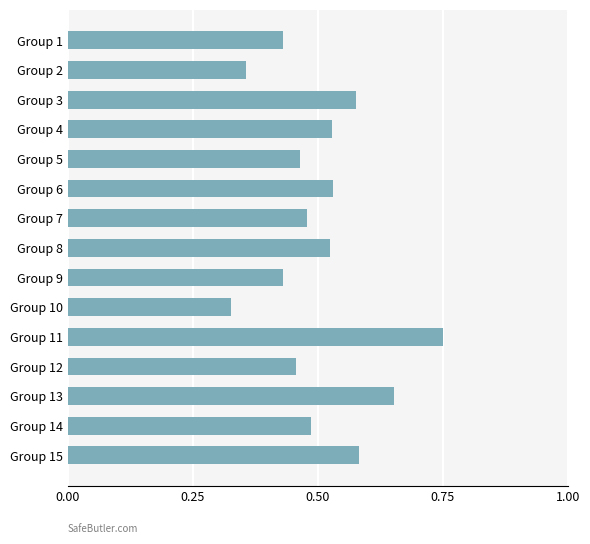

How many bars are there in total?

15